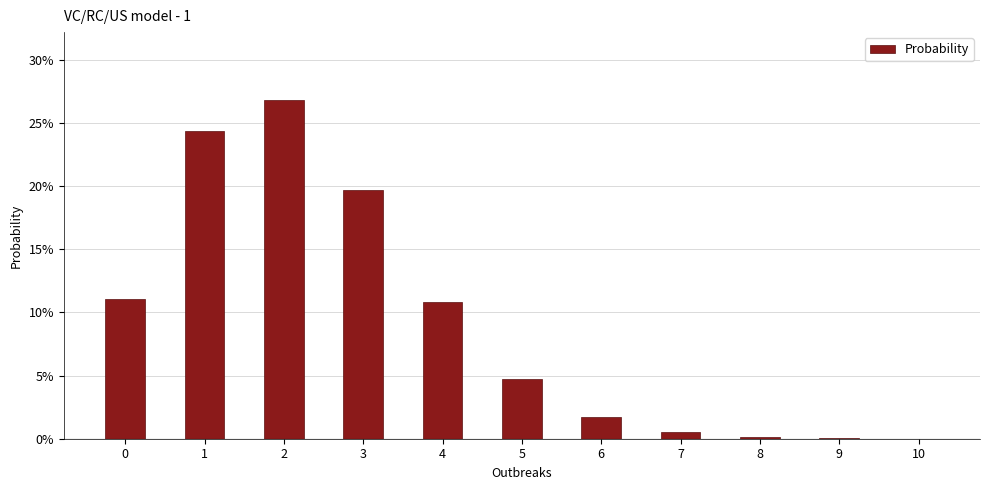

Does the chart contain any negative values?

No